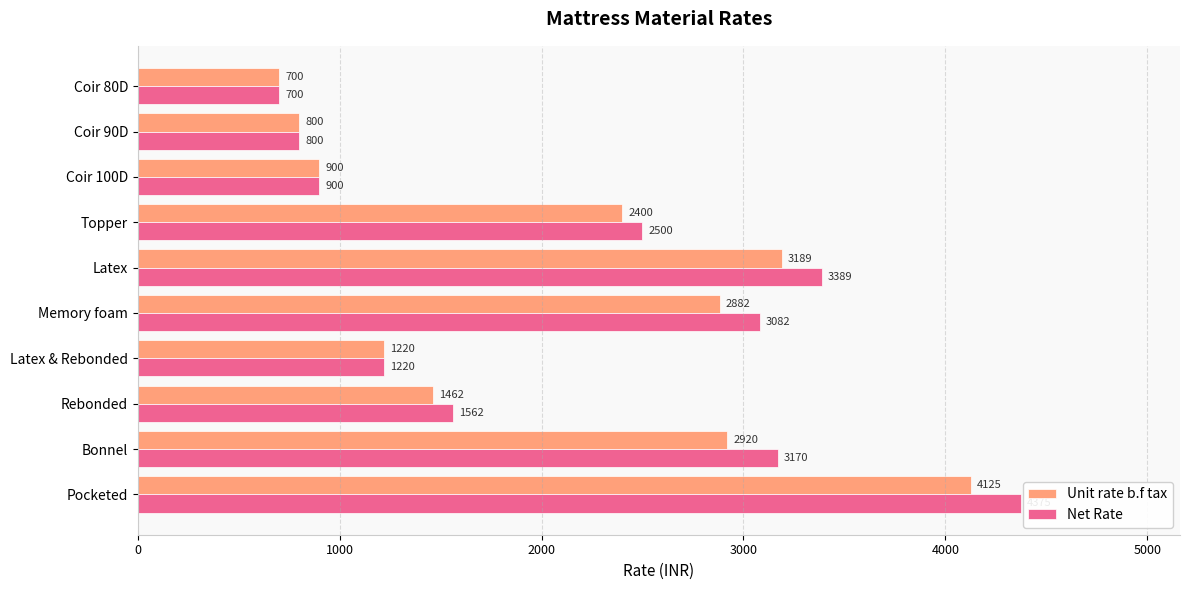

List the series in order of their peak value, highest first.

Net Rate, Unit rate b.f tax